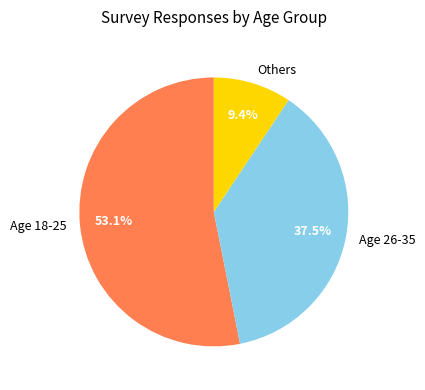

What portion of the pie excludes Age 26-35?

62.5%